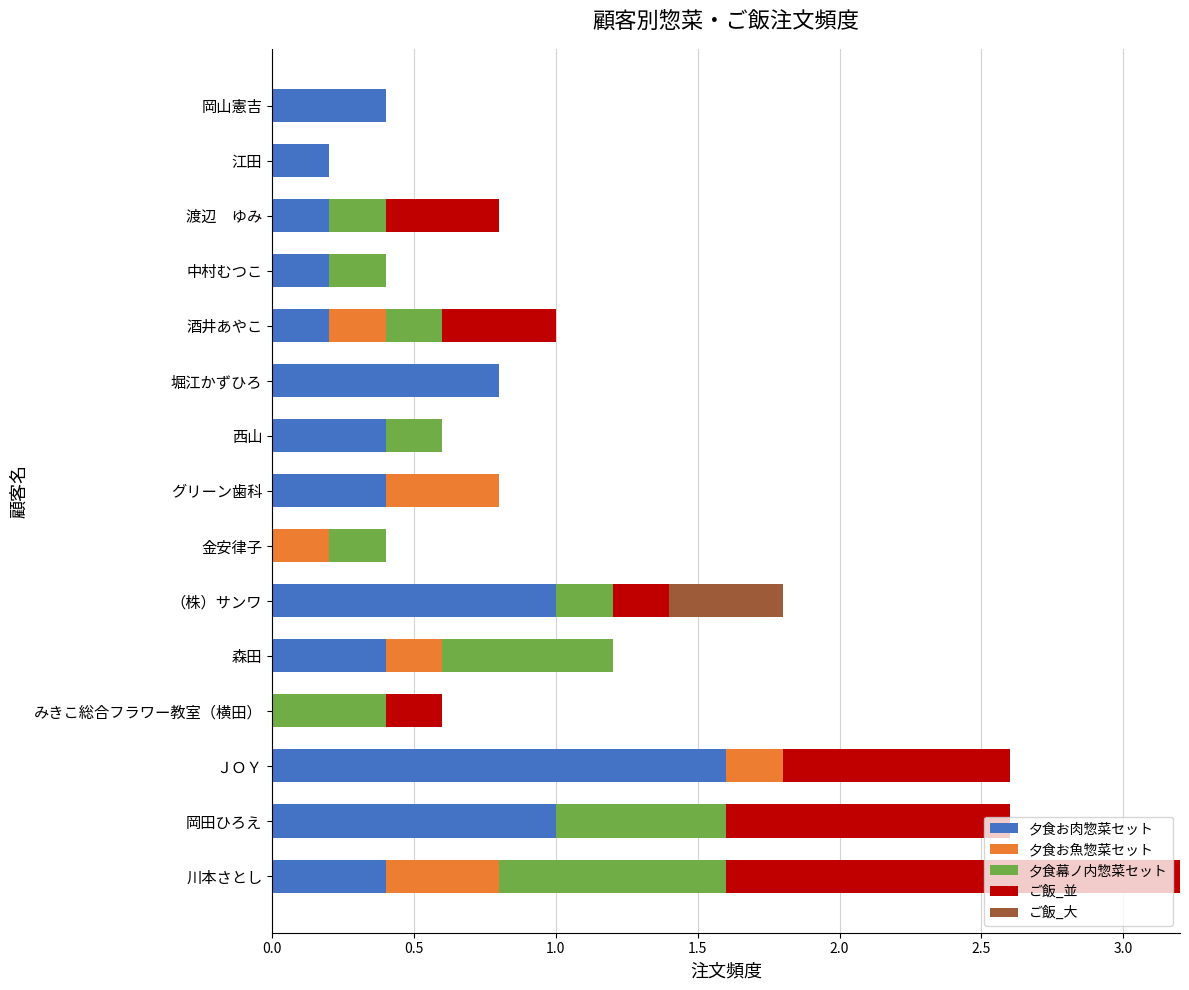

What is the highest value of the 夕食お肉惣菜セット series?

1.6